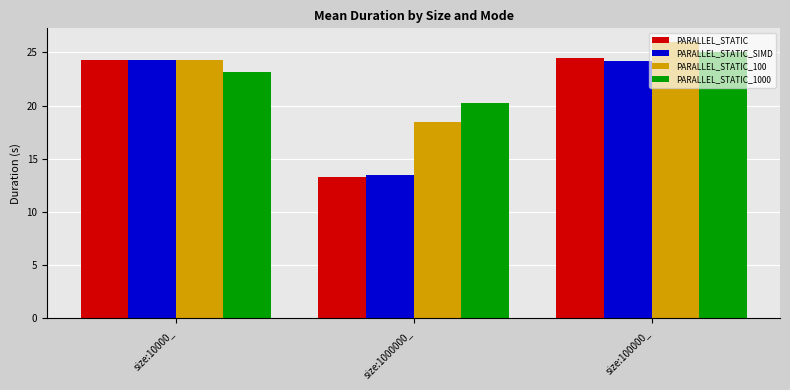

What is the difference between the highest and lowest values at size:1000000_?

7.0